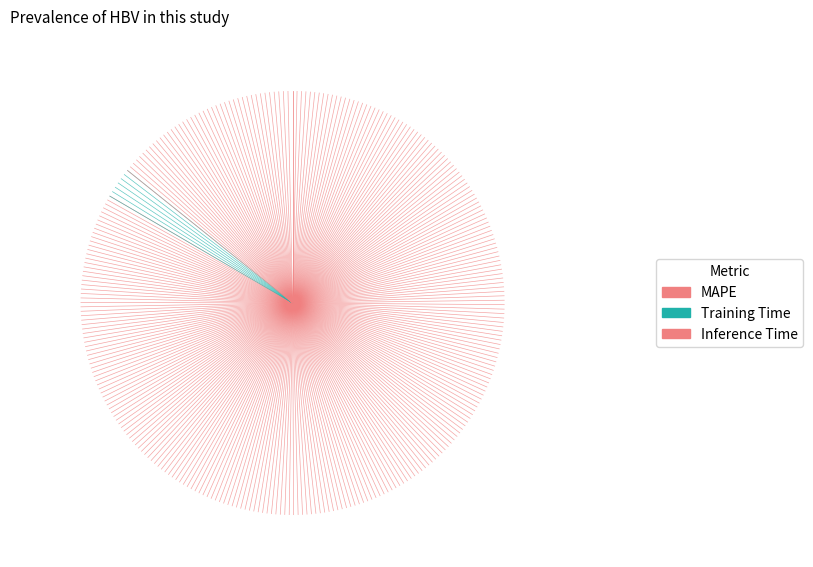

Between −1.5 and −1.0, which series saw the biggest shift?

MAPE